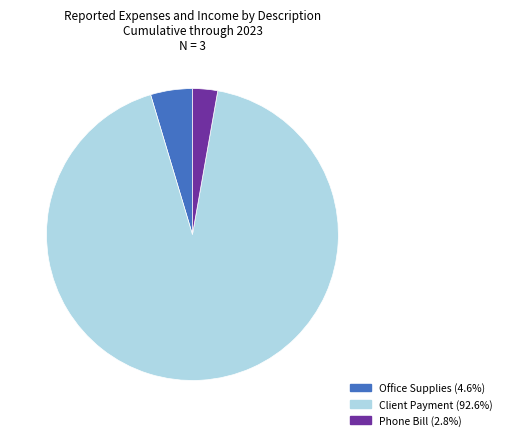

How many slices are in this pie chart?

3